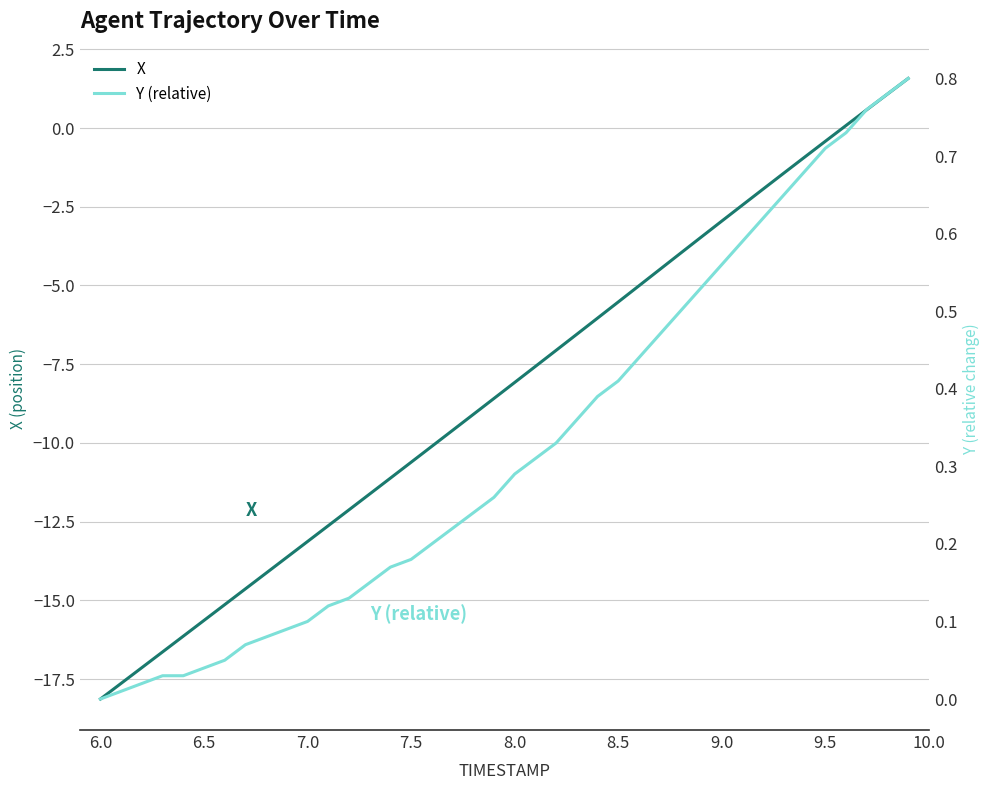

Is it true that X equals -15.6 at 6.5?

True